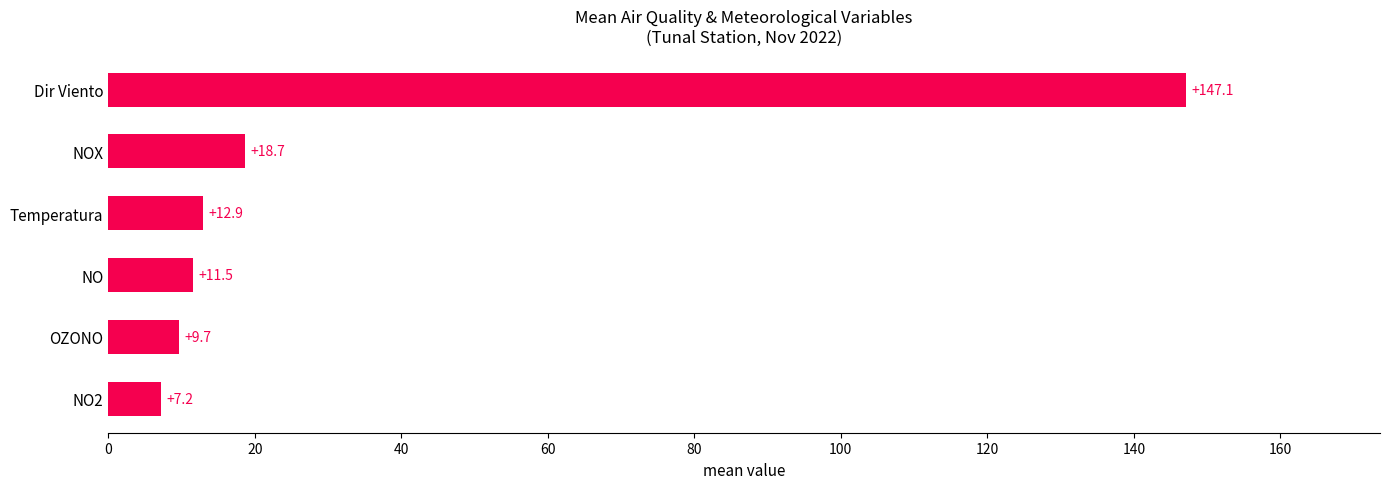

Read the value at NOX.

18.7